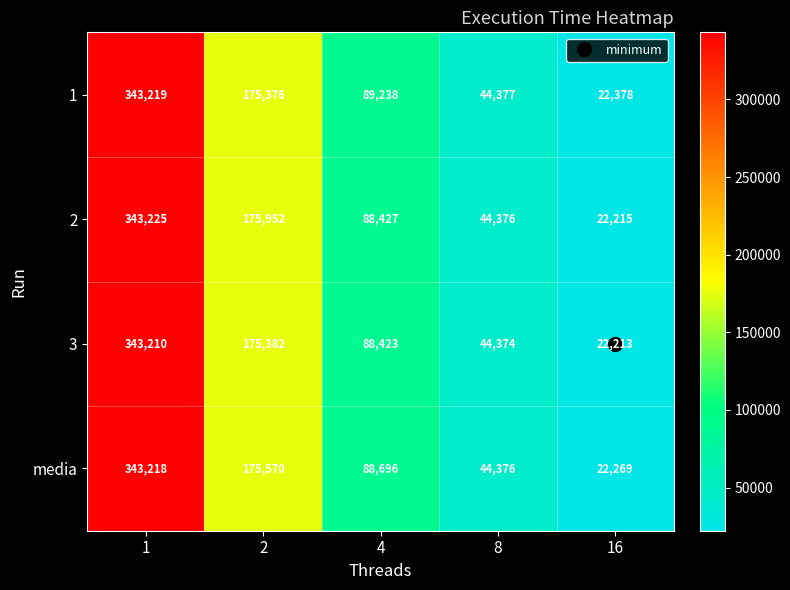

Which label corresponds to the largest value in the chart?

1